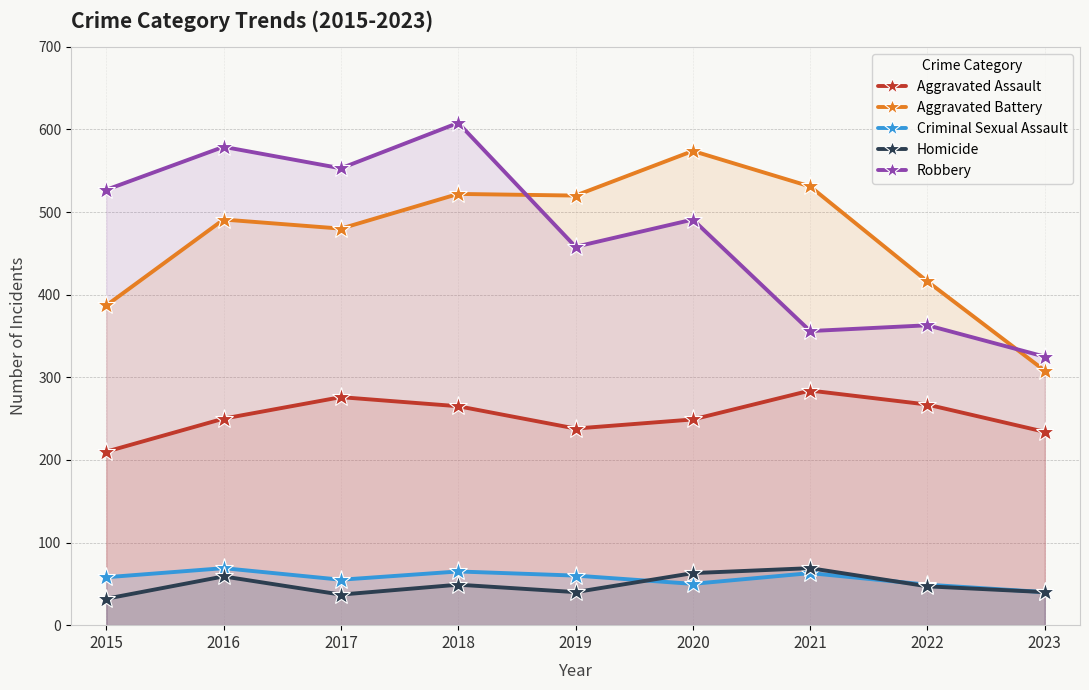

Which series changed the most between 2018 and 2020?

Robbery